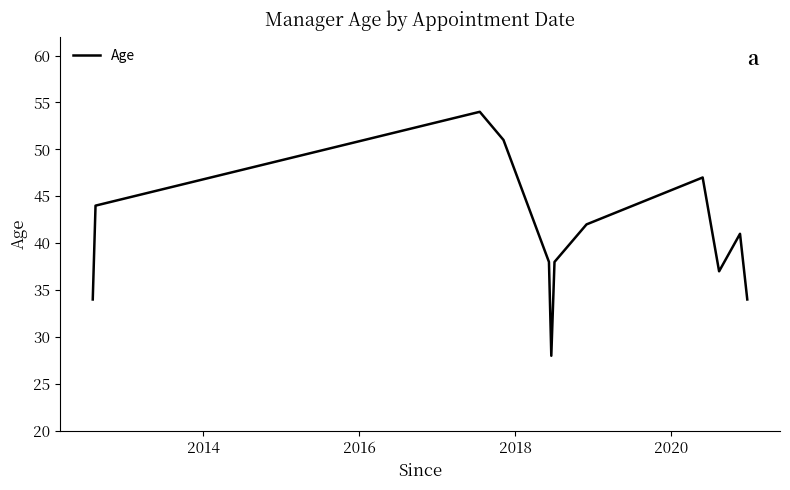

What is the difference between the maximum and minimum values?

26